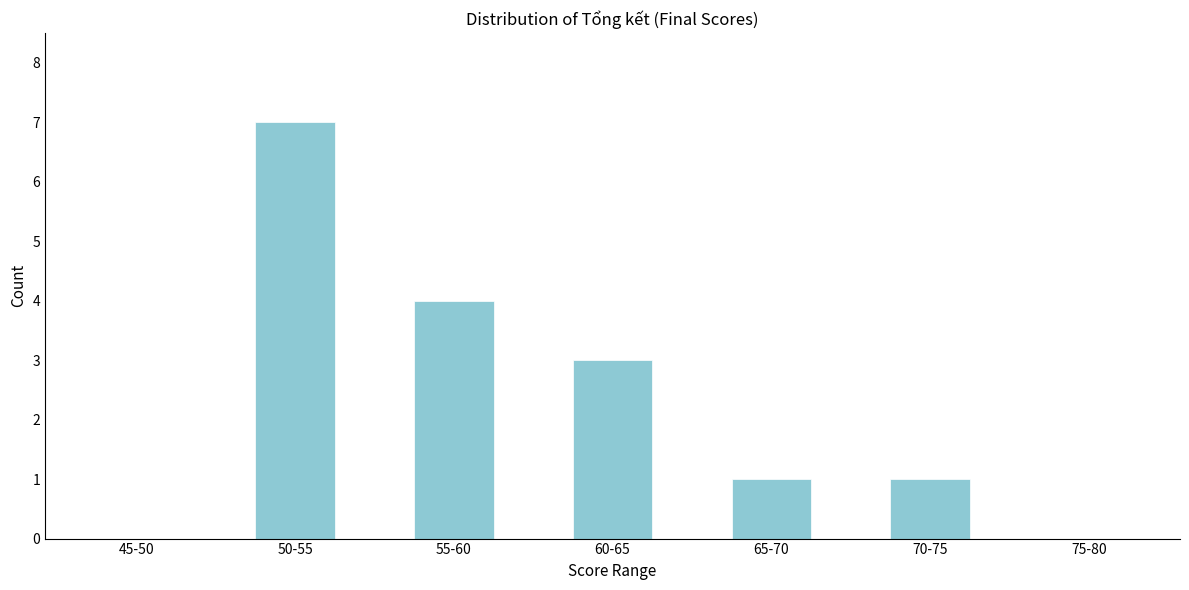

Reading left to right, extract all data points from this chart.

45-50=0	50-55=7	55-60=4	60-65=3	65-70=1	70-75=1	75-80=0